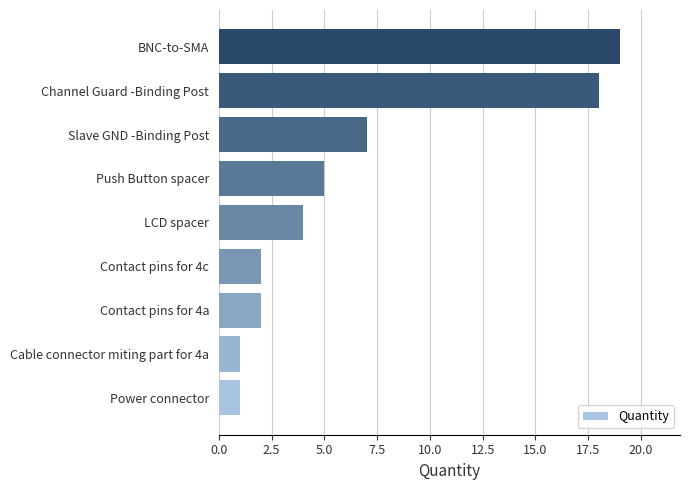

Which has a higher value, Power connector or BNC-to-SMA?

BNC-to-SMA